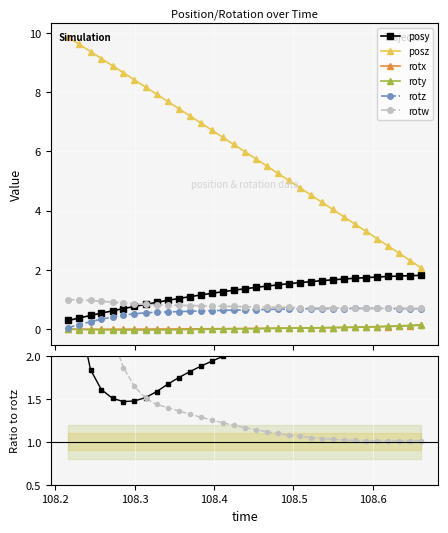

What is the value of the roty point at the 24th from the left?

0.1